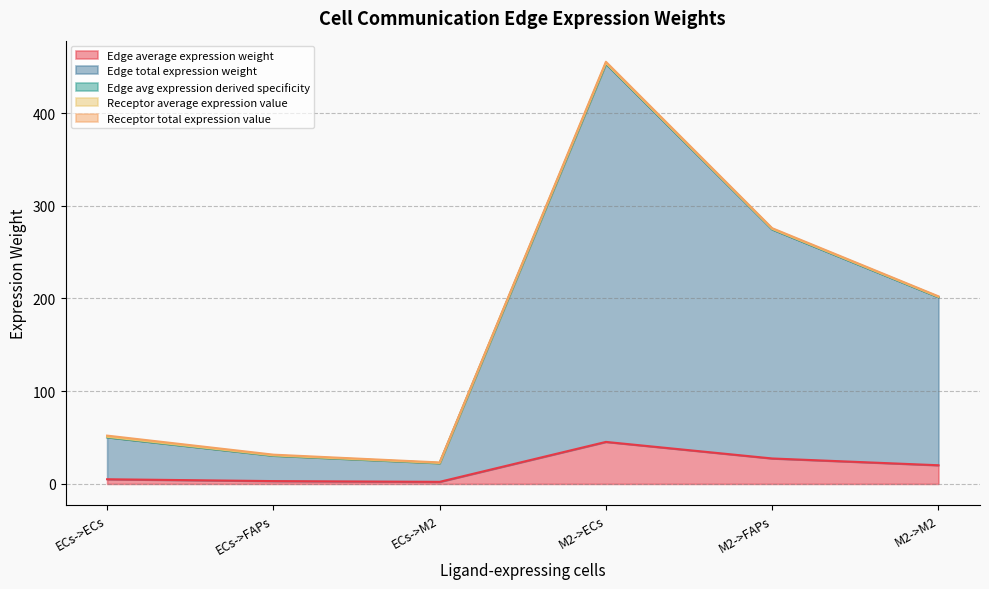

Which category has the highest value in the Edge average expression weight series?

M2->ECs